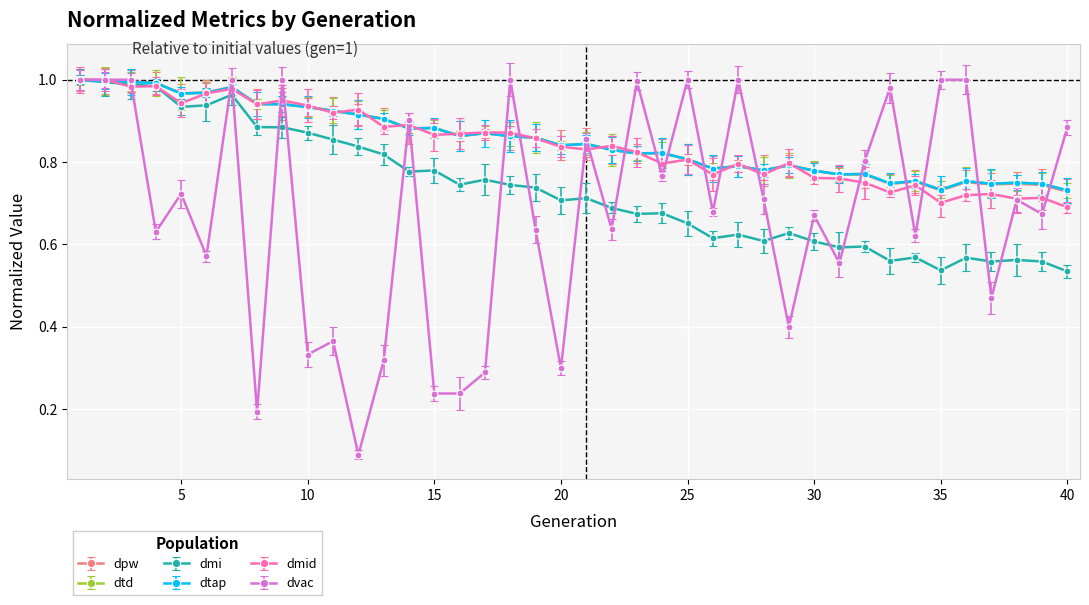

Where is dpw nearest to the value 0?

40